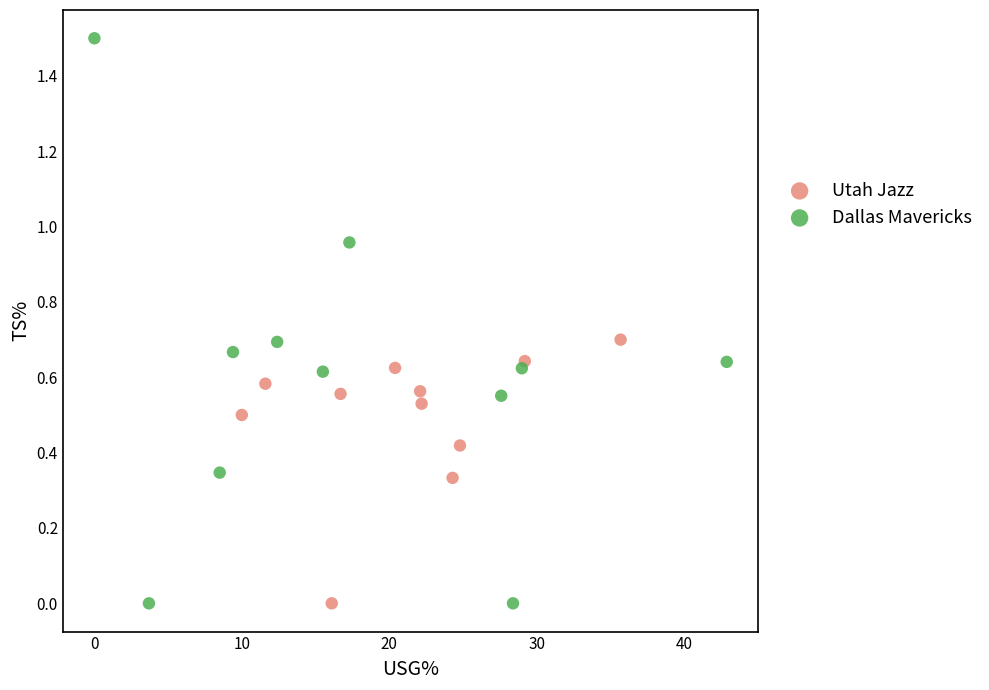

Which series contains the highest Y value?

Dallas Mavericks